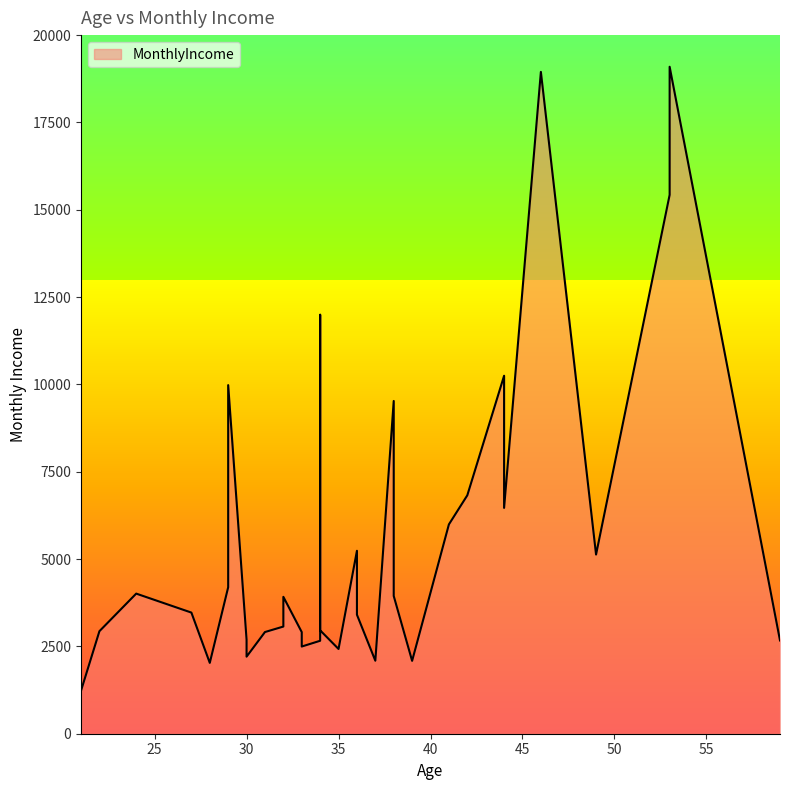

What is the change in value from 59 to 36?

+737